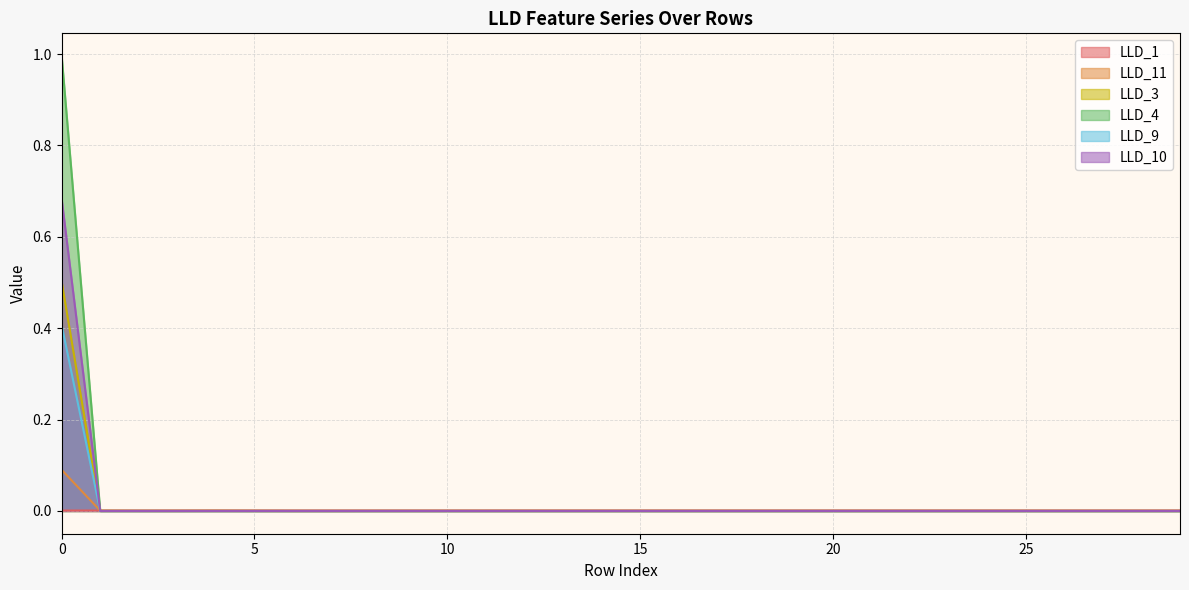

Which series has the largest total across all categories?

LLD_4